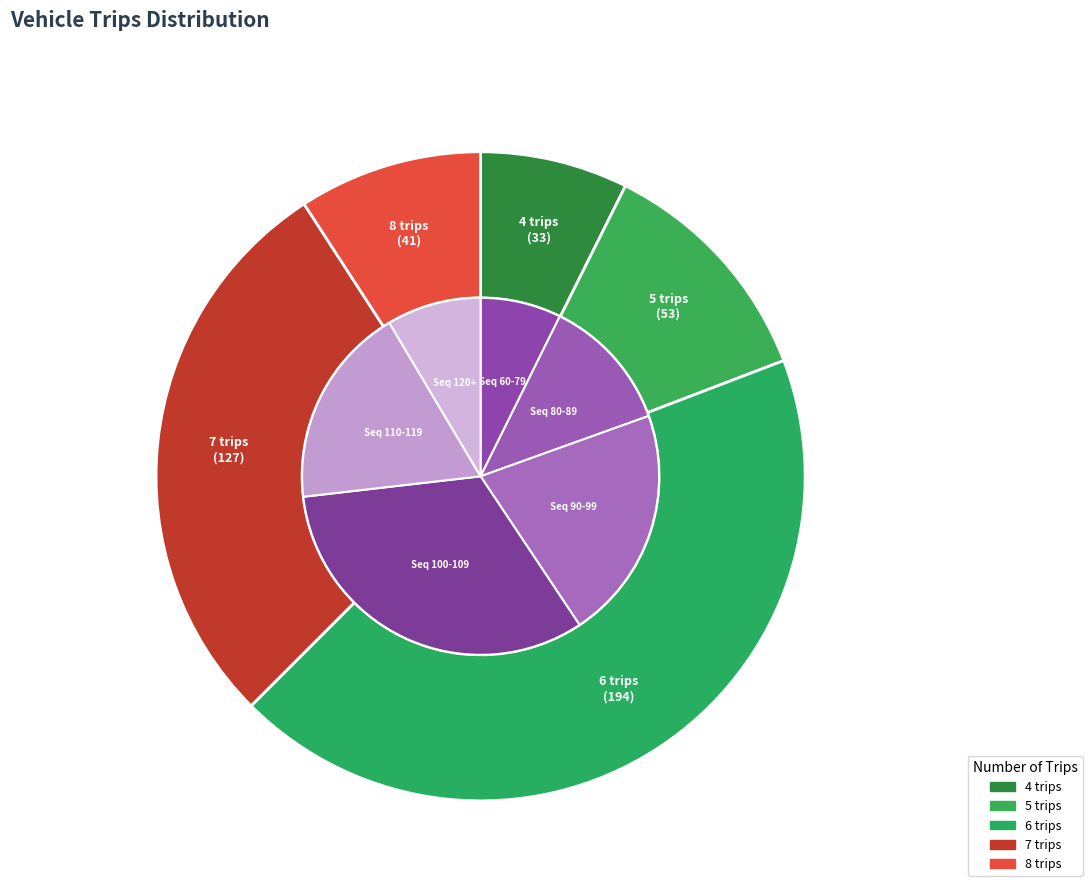

Is it true that 6 is 1% of the pie?

False